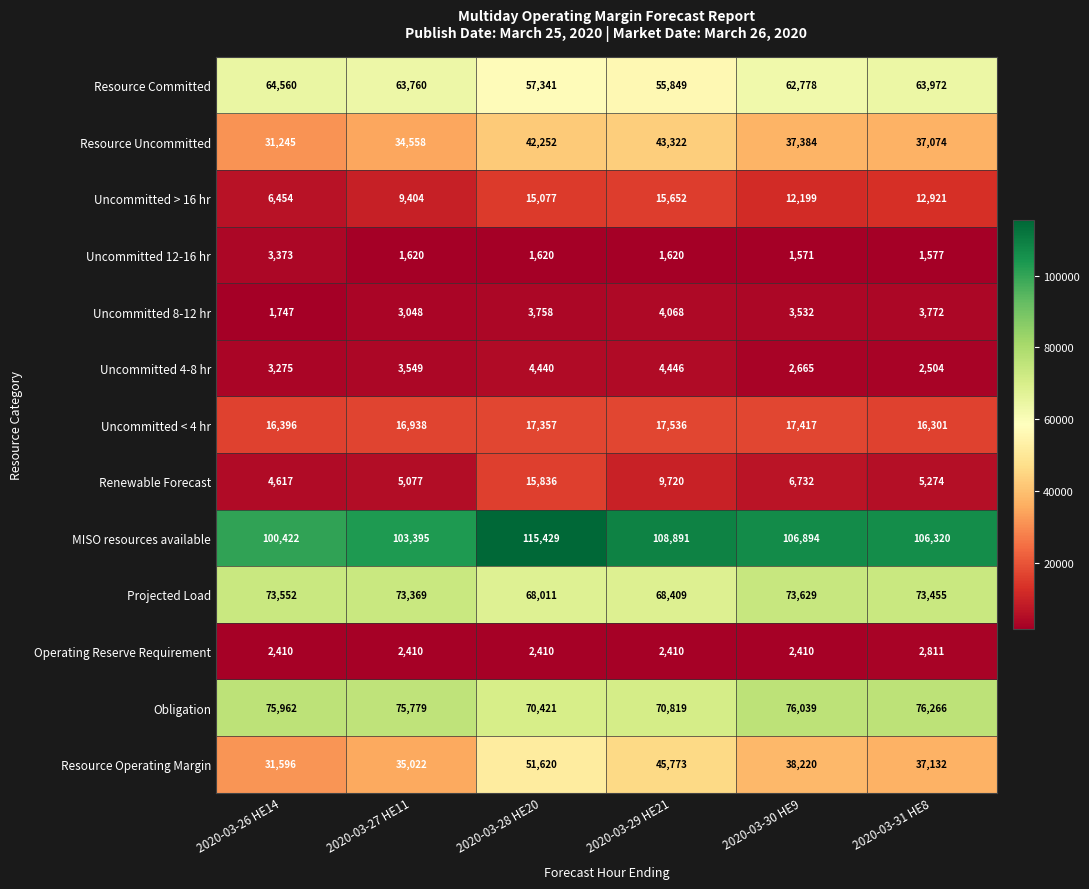

List the series in order of their peak value, highest first.

MISO resources available, Obligation, Projected Load, Resource Committed, Resource Operating Margin, Resource Uncommitted, Uncommitted < 4 hr, Renewable Forecast, Uncommitted > 16 hr, Uncommitted 4-8 hr, Uncommitted 8-12 hr, Uncommitted 12-16 hr, Operating Reserve Requirement